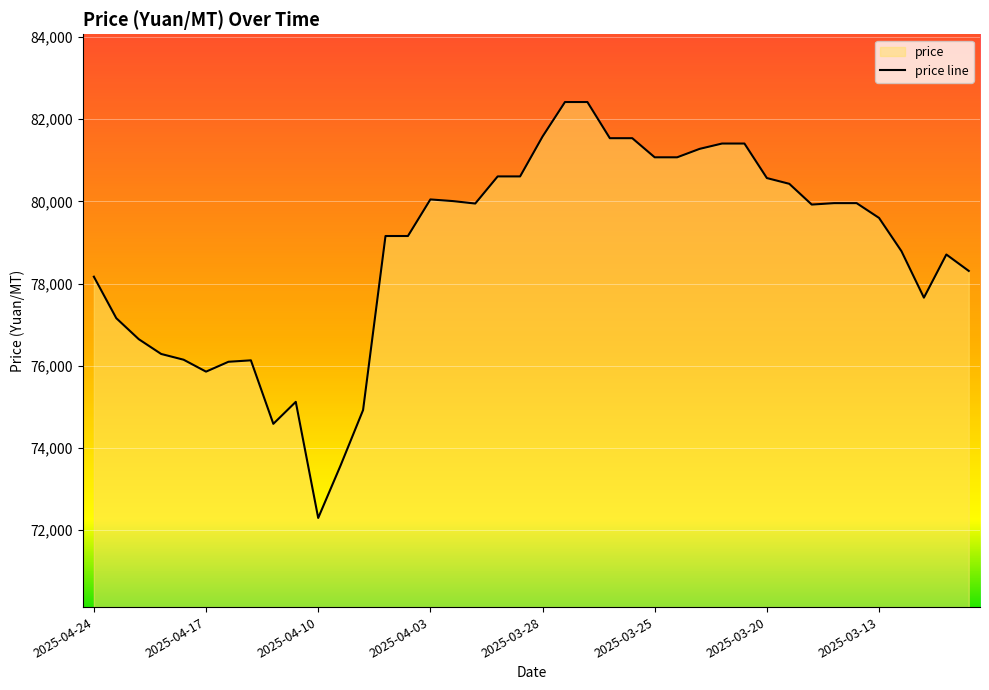

Which label corresponds to the largest value in the chart?

2025-03-27